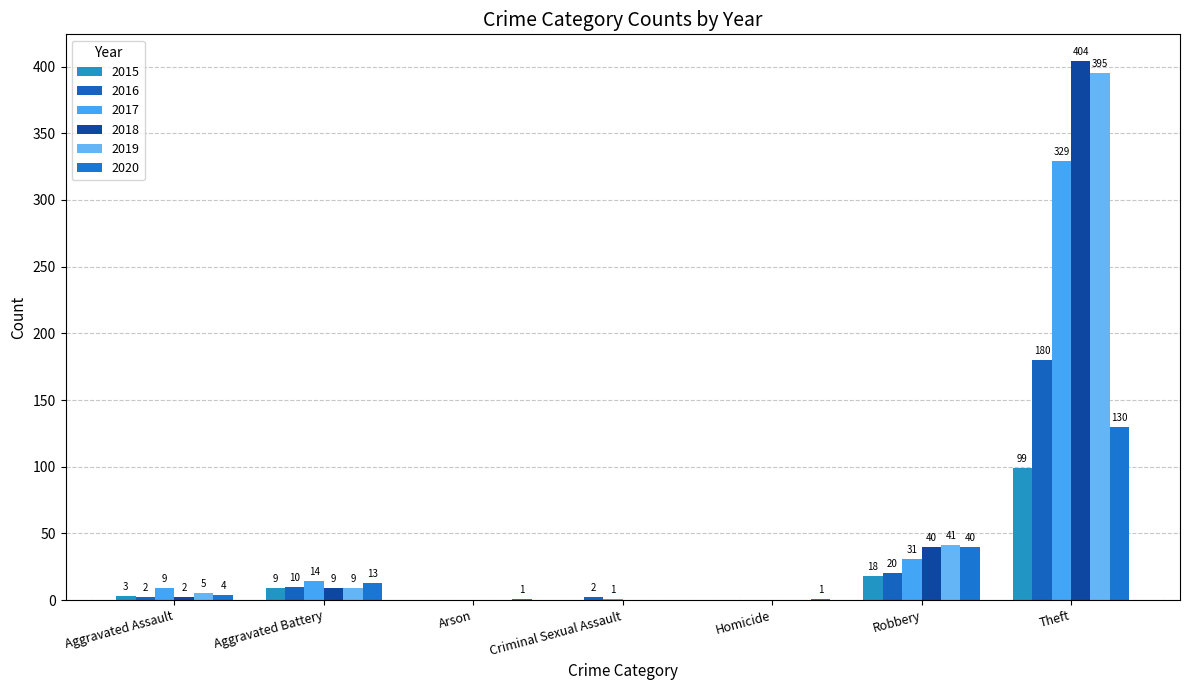

What is the average value of the 2016 series?

31